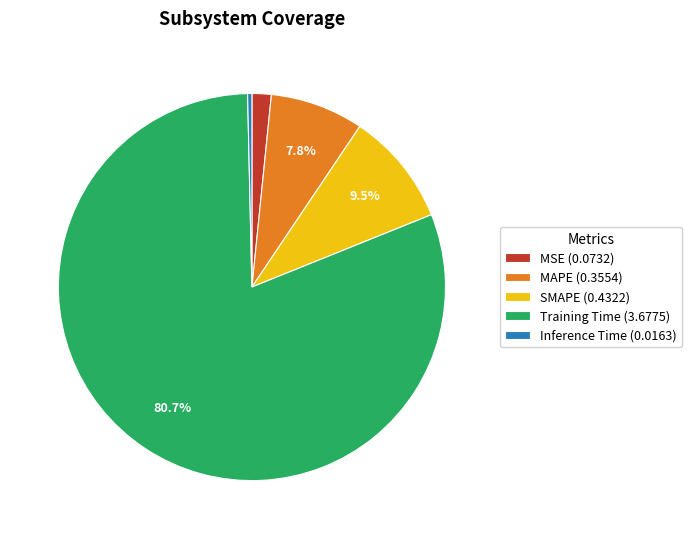

What is the largest slice in the pie chart?

Training Time